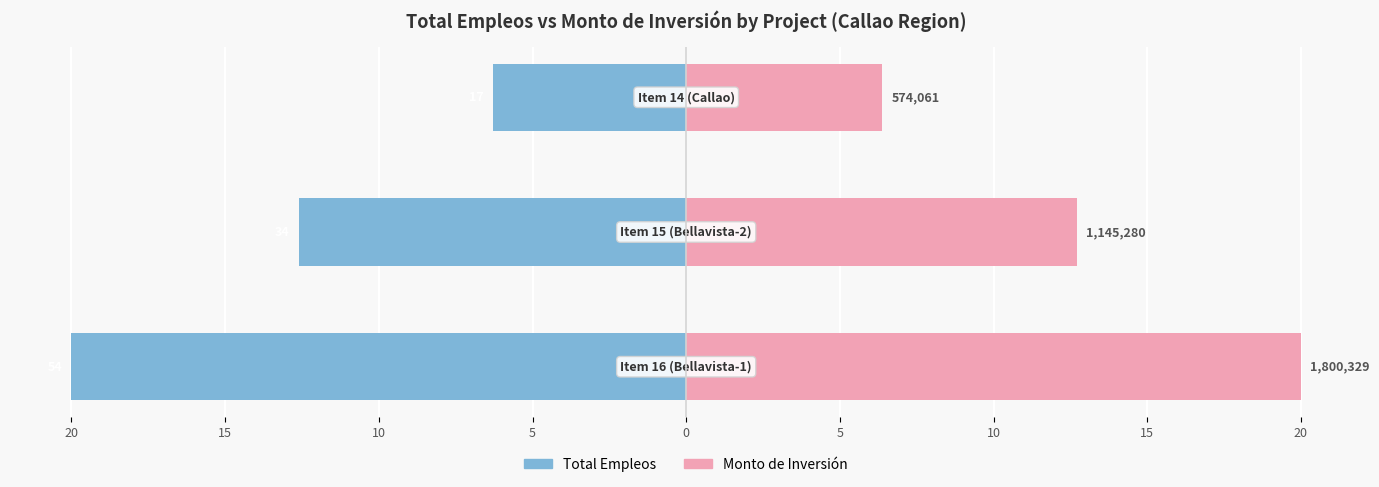

Which series has the largest total across all categories?

Monto de Inversión